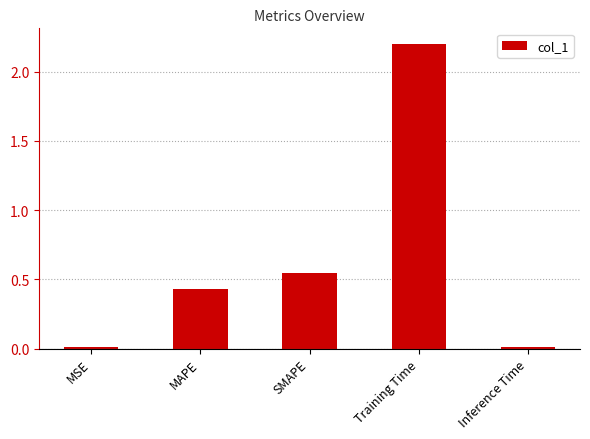

The value at Inference Time is 0.0. True or false?

True